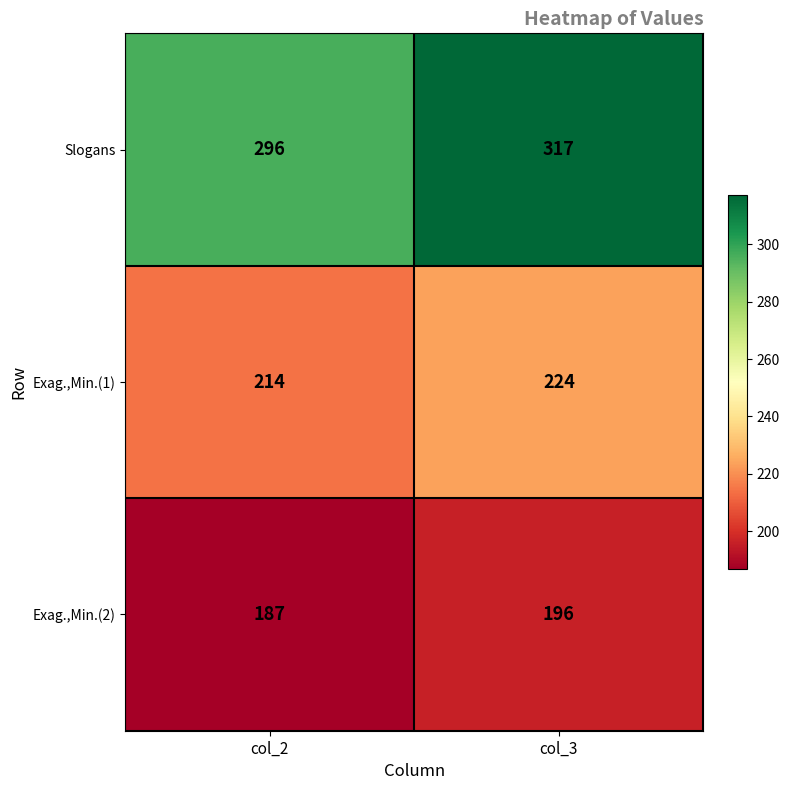

Rank the series at col_2 from lowest to highest value.

Exag.,Min.(2), Exag.,Min.(1), Slogans